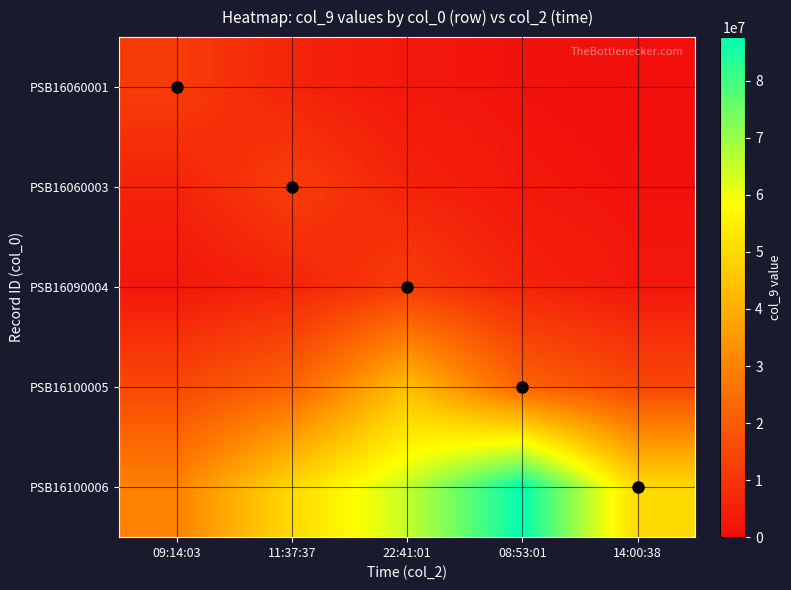

Which series has the largest total across all categories?

PSB16100006